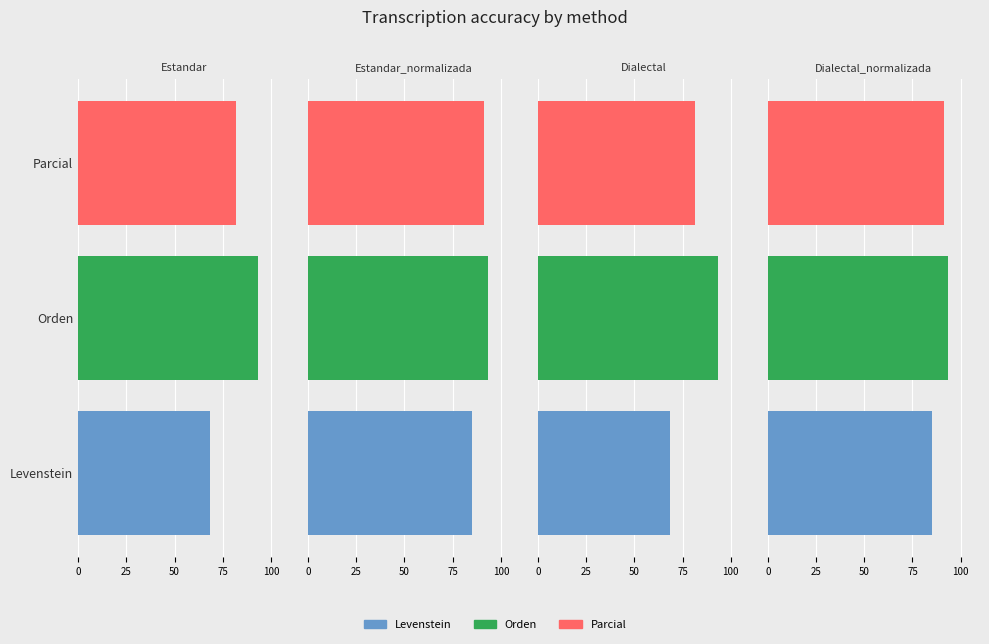

What is the sum of all Parcial values?

345.9